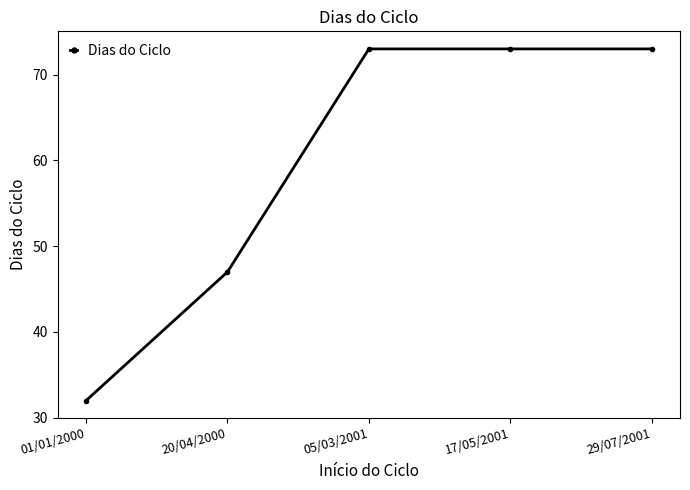

The value at 05/03/2001 is 45. True or false?

False